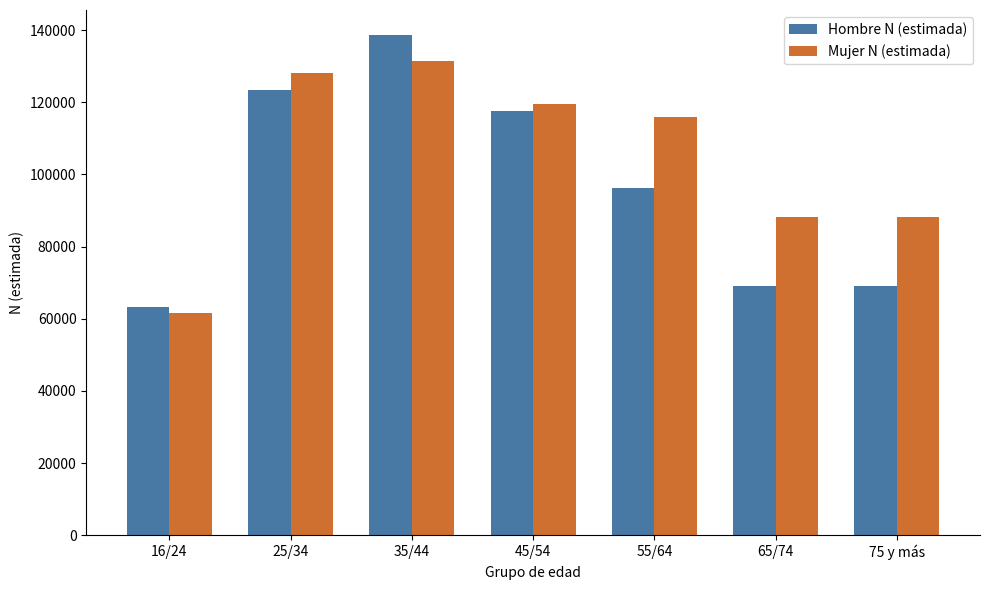

Reading right to left, transcribe all the data shown in this chart.

Hombre N (estimada): 69102	69102	96157	117651	138656	123339	63378
Mujer N (estimada): 88188	88188	115860	119532	131431	128031	61540